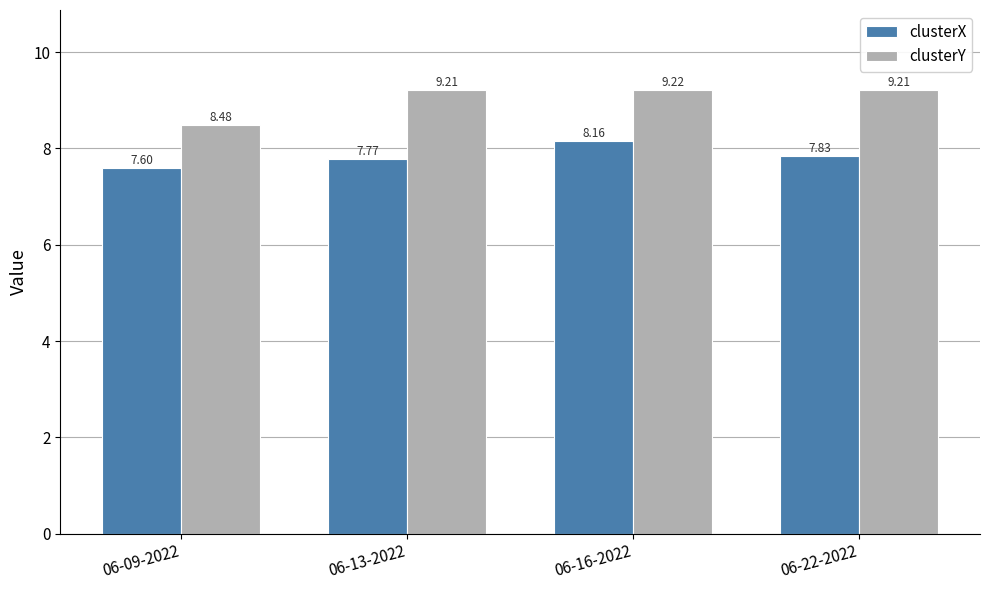

What is the difference between the clusterX values at 06-16-2022 and 06-13-2022?

0.4